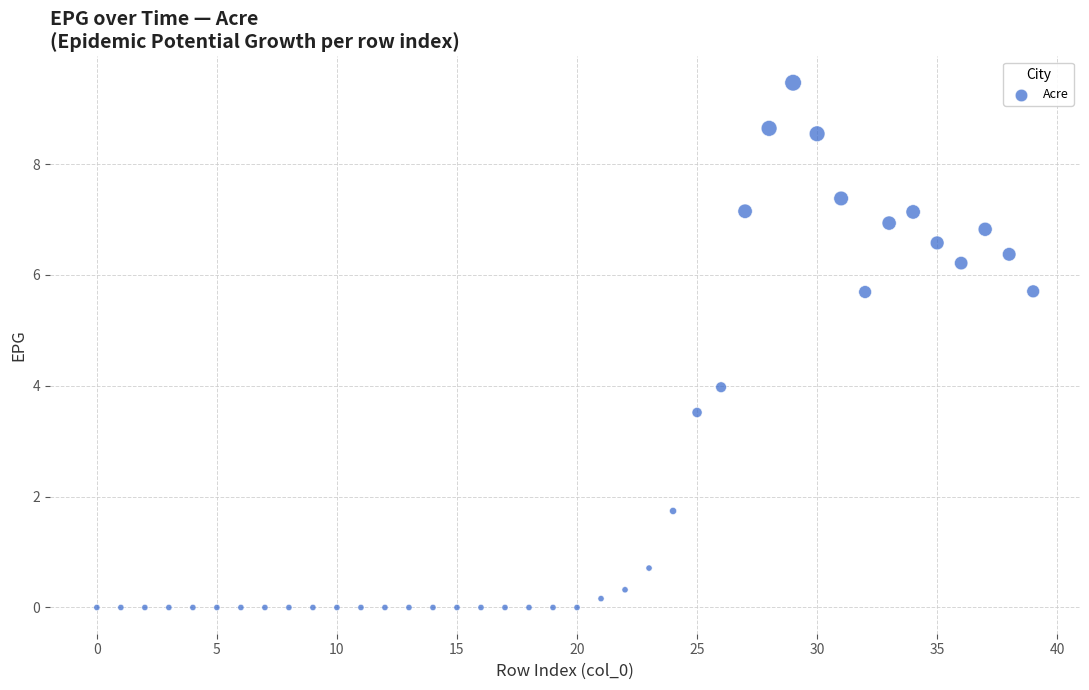

What is the range of Y values (max minus min)?

9.5